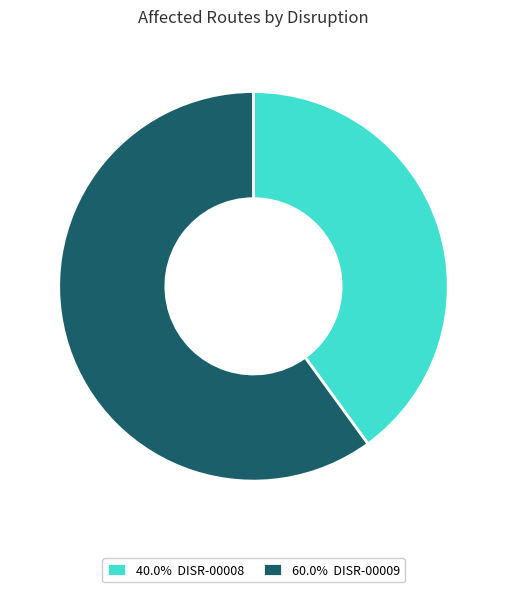

Does any single category account for the majority?

Yes